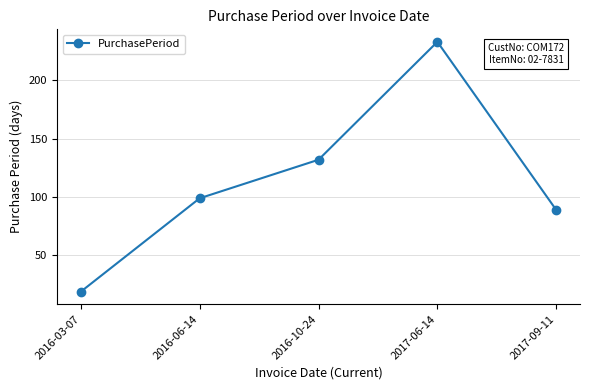

Reading left to right, what are all the values shown in this chart?

19	99	132	233	89